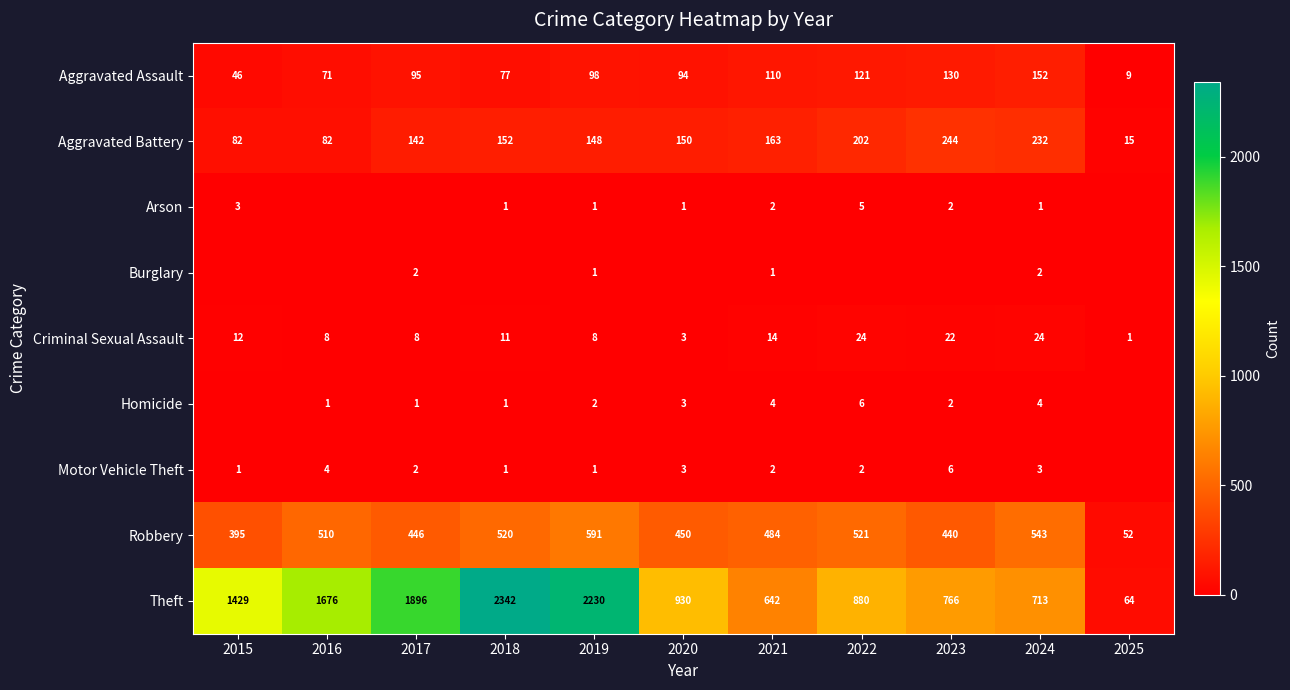

The value of Theft at 2018 is 2342. True or false?

True